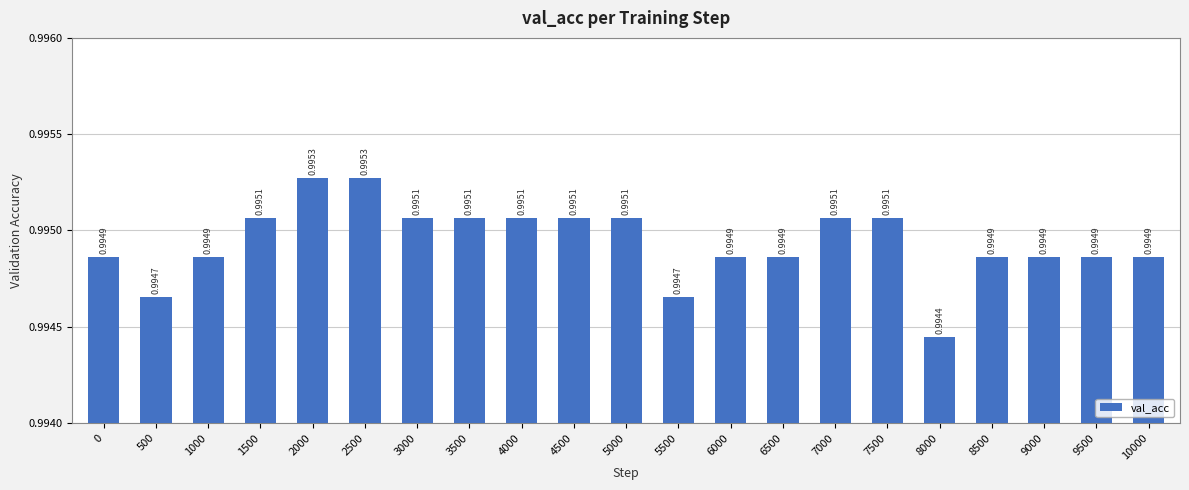

Between 5000 and 2000, which is larger?

2000